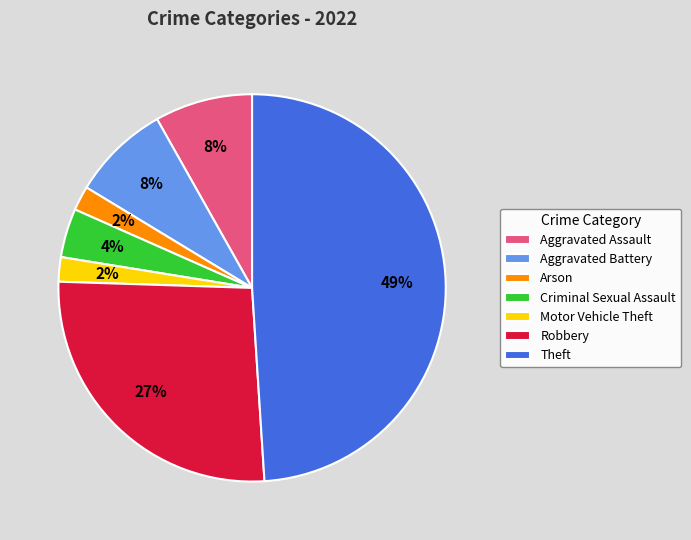

What percentage is the Arson slice, to the nearest percent?

2%